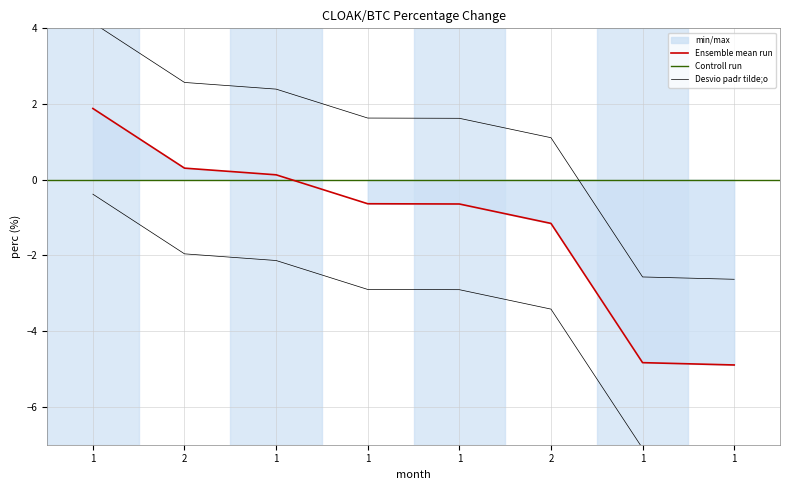

What is the minimum value shown in the chart?

-4.9